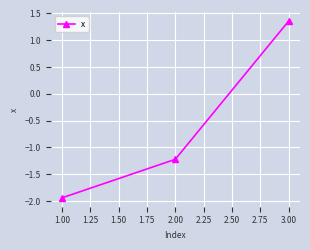

Which label corresponds to the largest value in the chart?

3.00